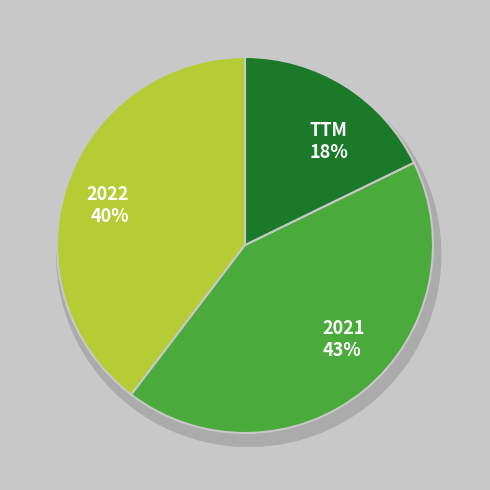

Which category has the smallest portion of the pie?

TTM